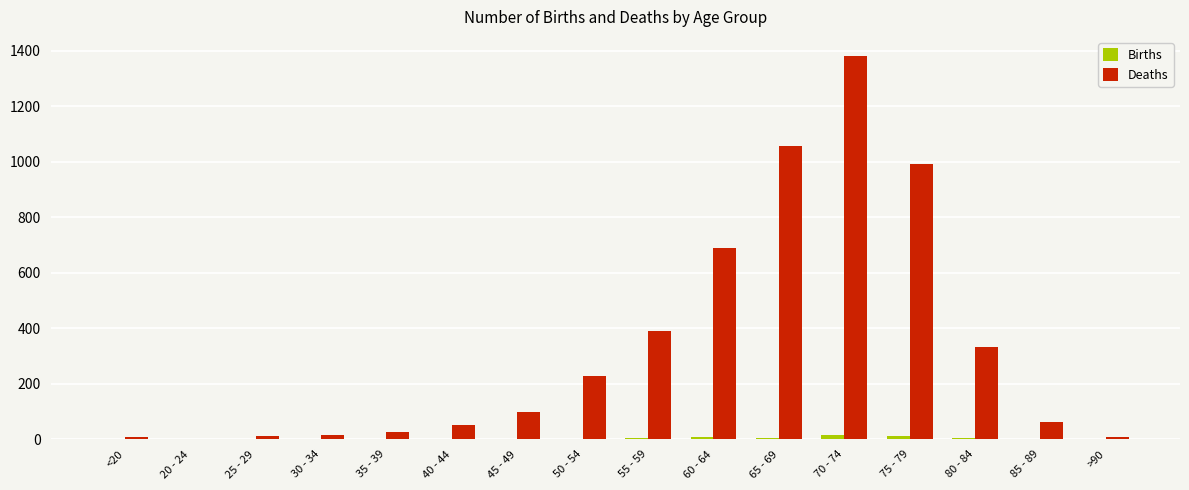

True or false: Deaths has a value of 1408 at 65 - 69.

False